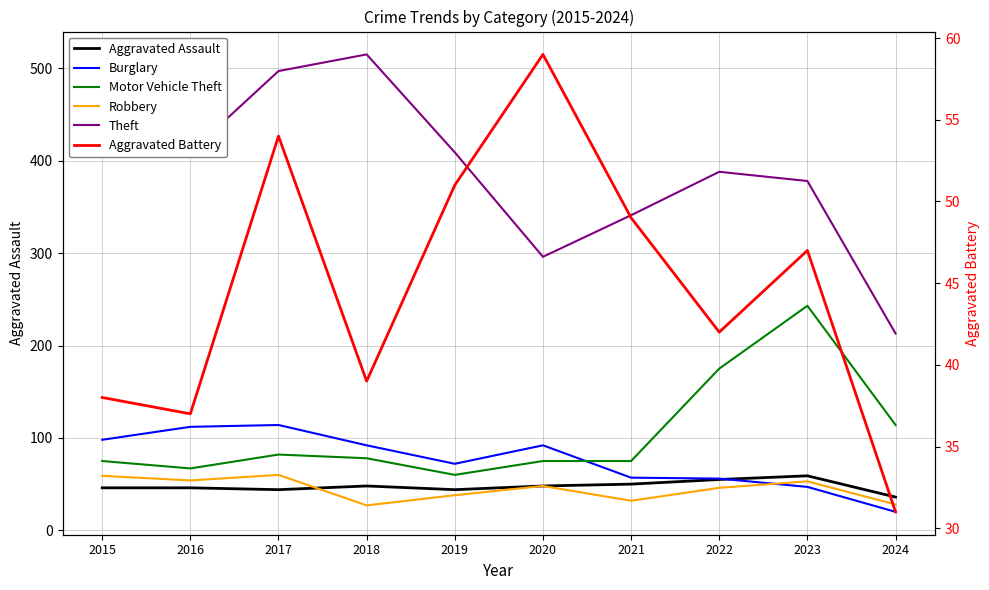

Between 2017 and 2022, which series saw the biggest shift?

Theft